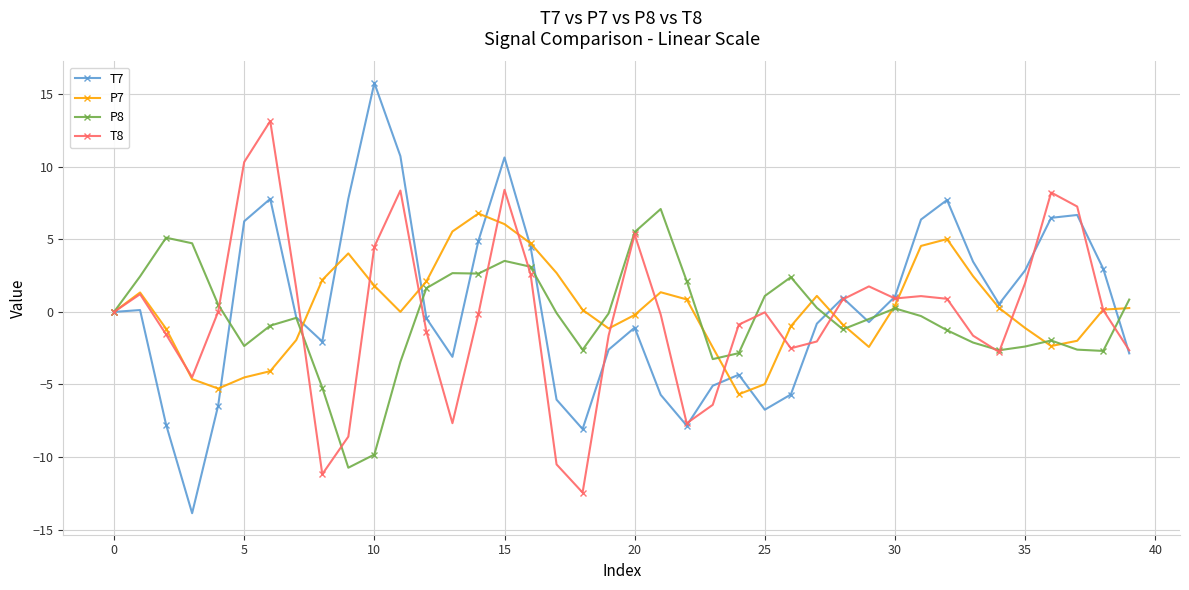

What is the maximum value shown in the chart?

15.8